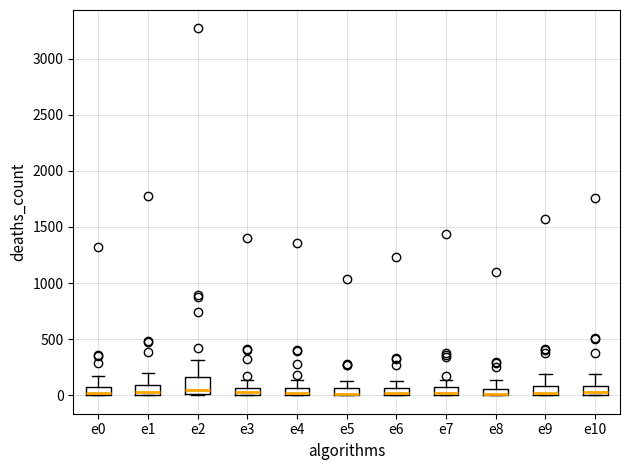

Which box is the tallest, from its lower edge to its upper edge?

e2